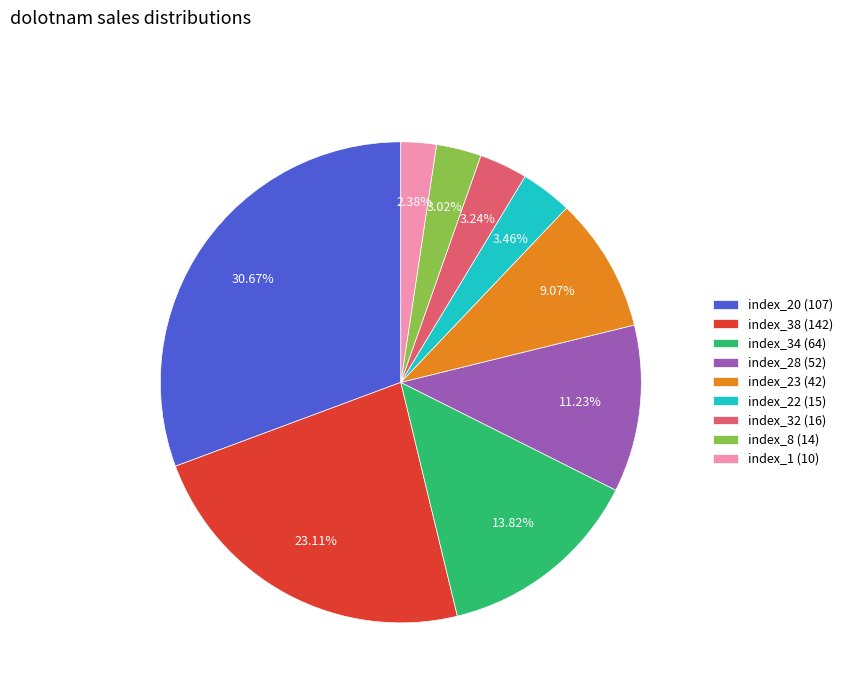

What is the ratio of the value at index_34 (64) to the value at index_38 (142)?

0.6